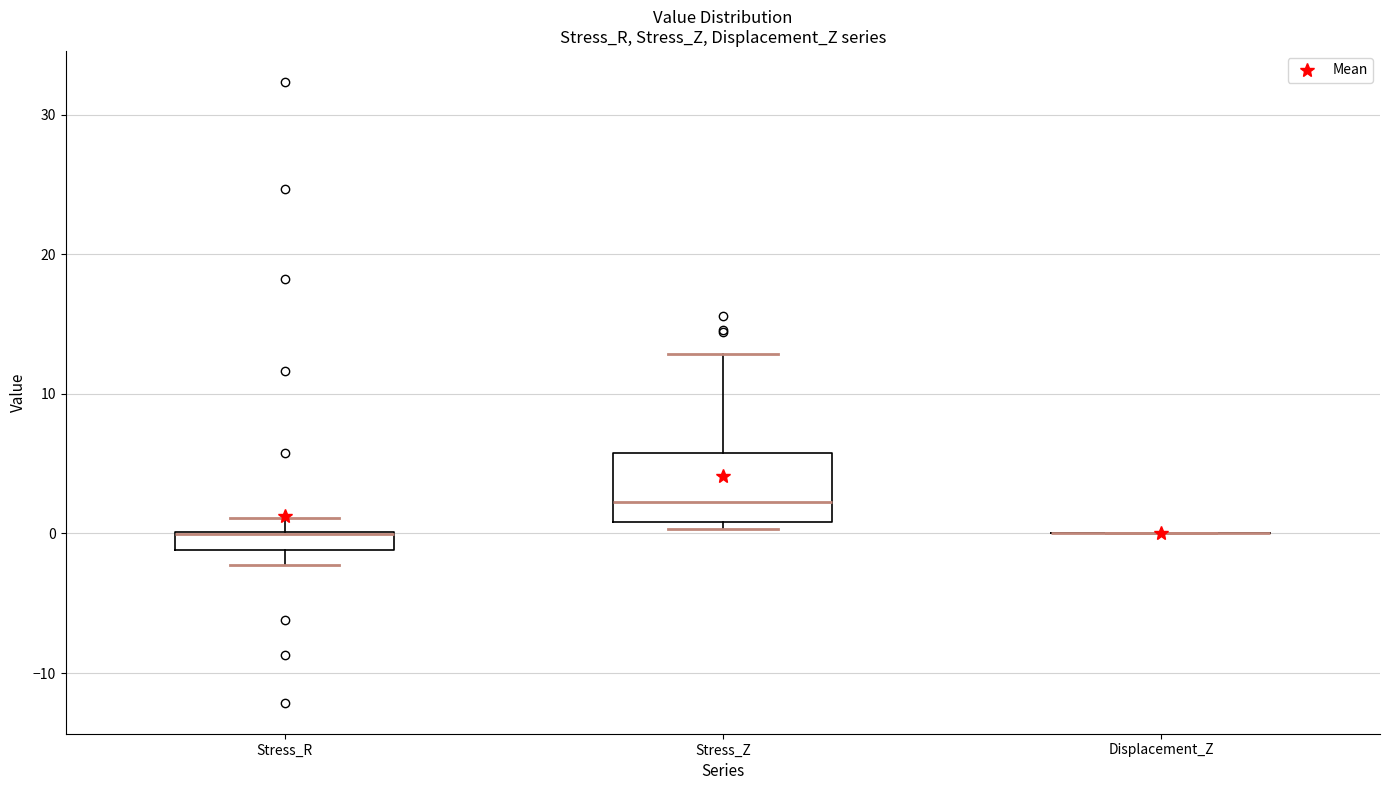

Where is the lower edge of the box for Stress_R on the y-axis? The values are not printed on the chart, so give them approximately, as read against the axis.

-1